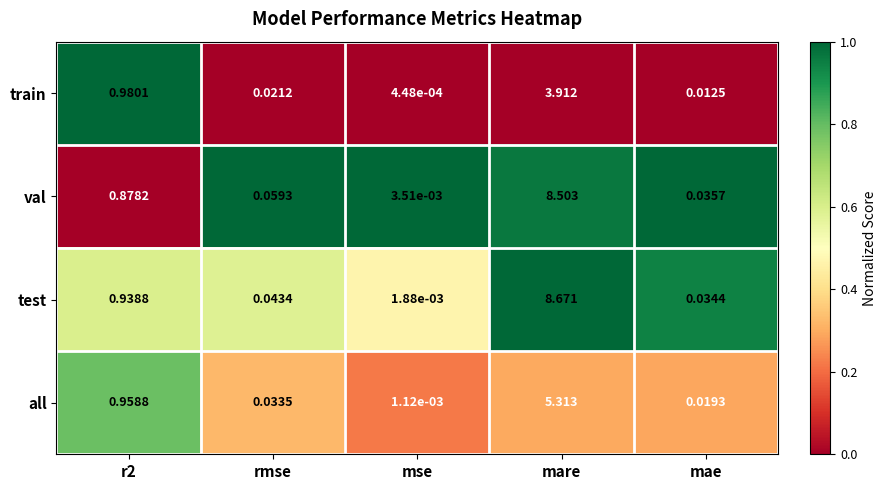

Rank the series at rmse from highest to lowest value.

val, test, all, train